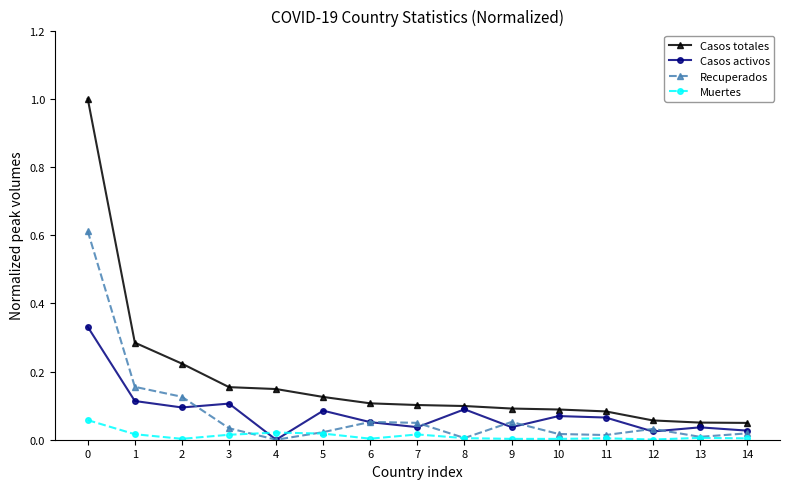

True or false: Recuperados has more than 1 interior local peaks.

True